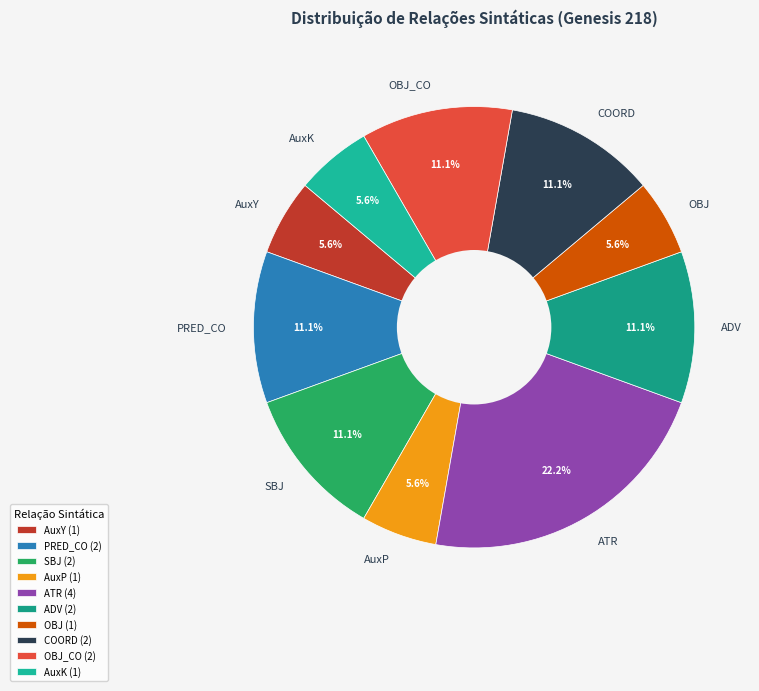

Is it true that OBJ is 6% of the pie?

True